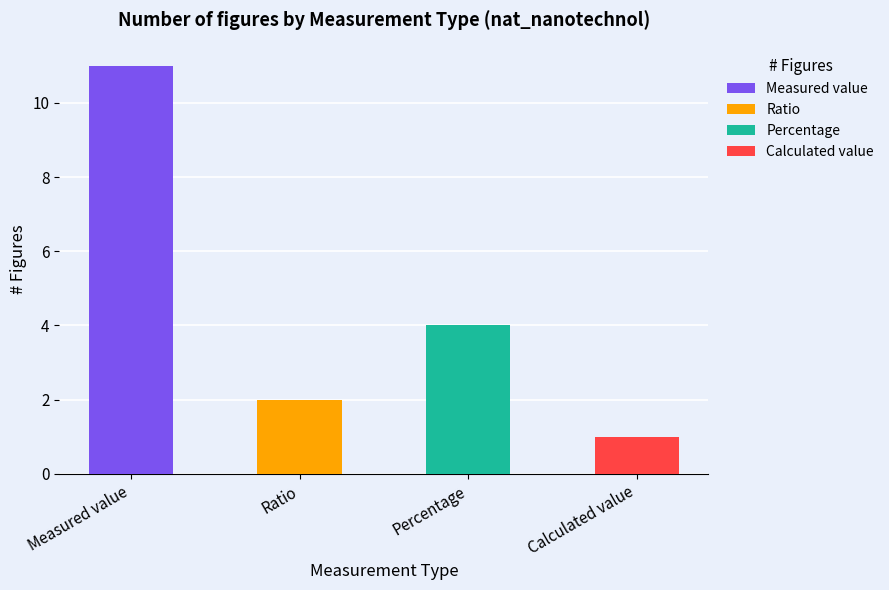

What position from the left is Percentage?

3